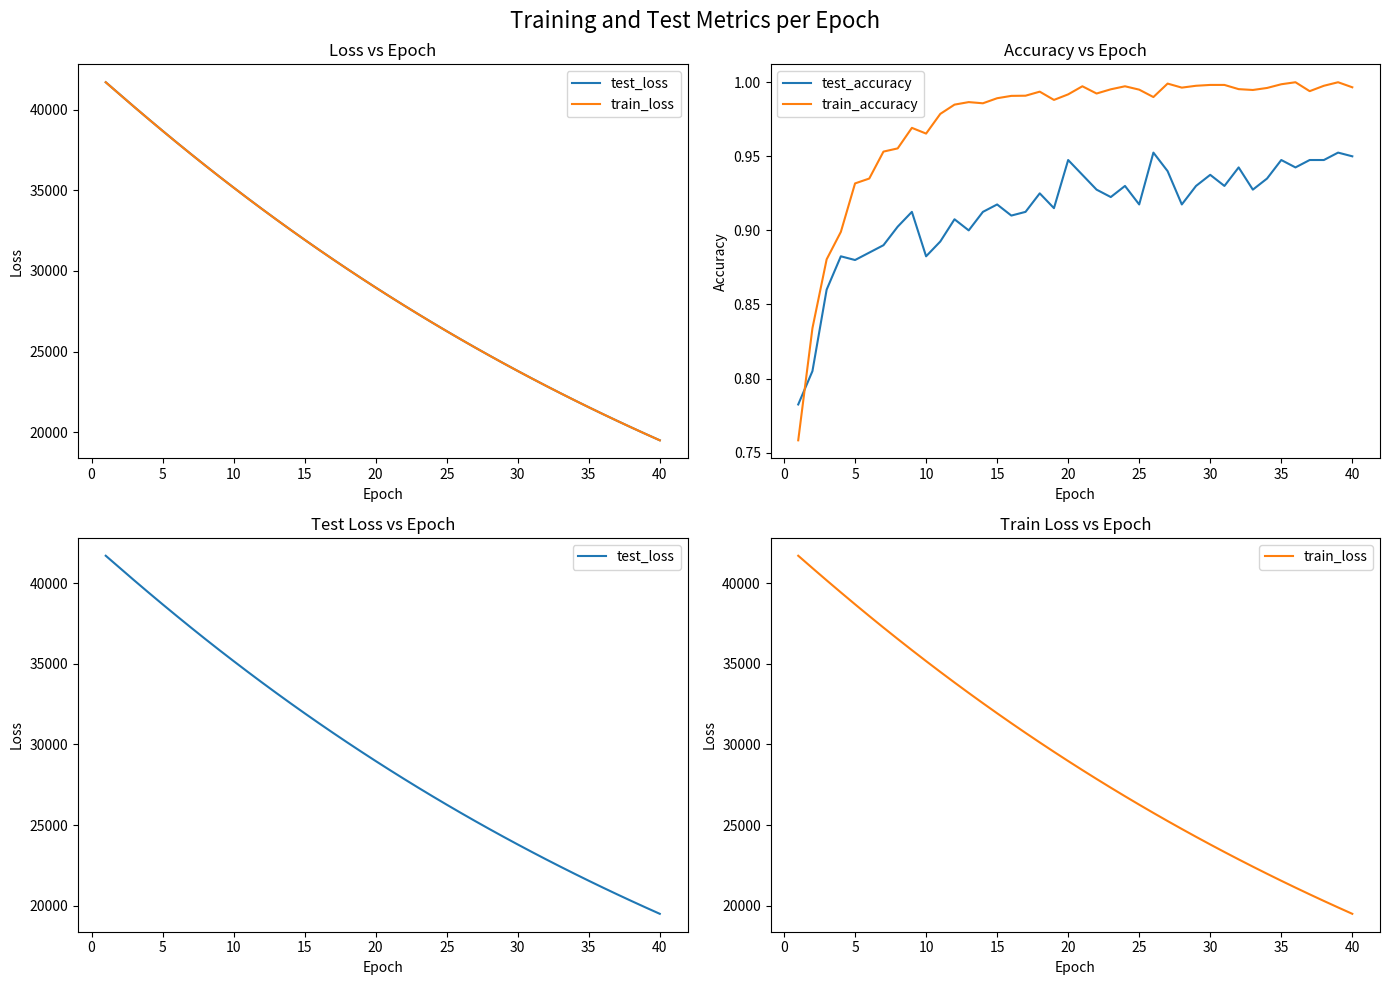

How many times do train_accuracy and test_accuracy cross each other?

1